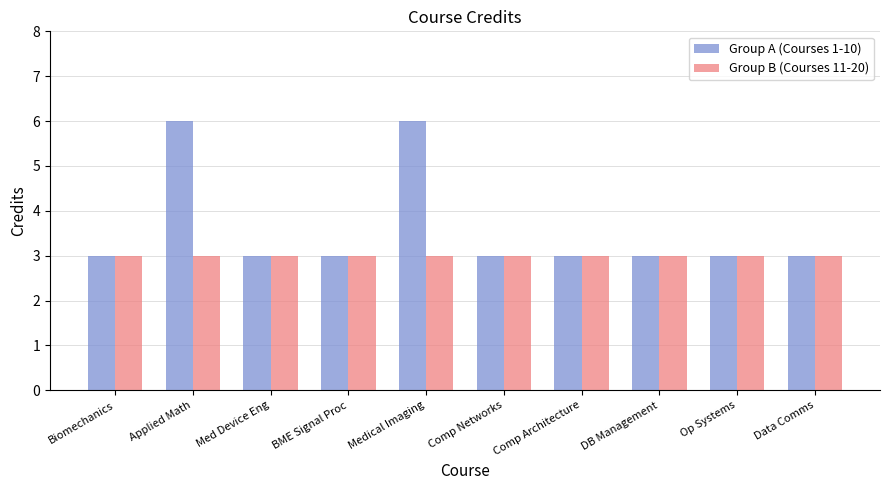

What are all the series names shown in the legend?

Group A (Courses 1-10), Group B (Courses 11-20)